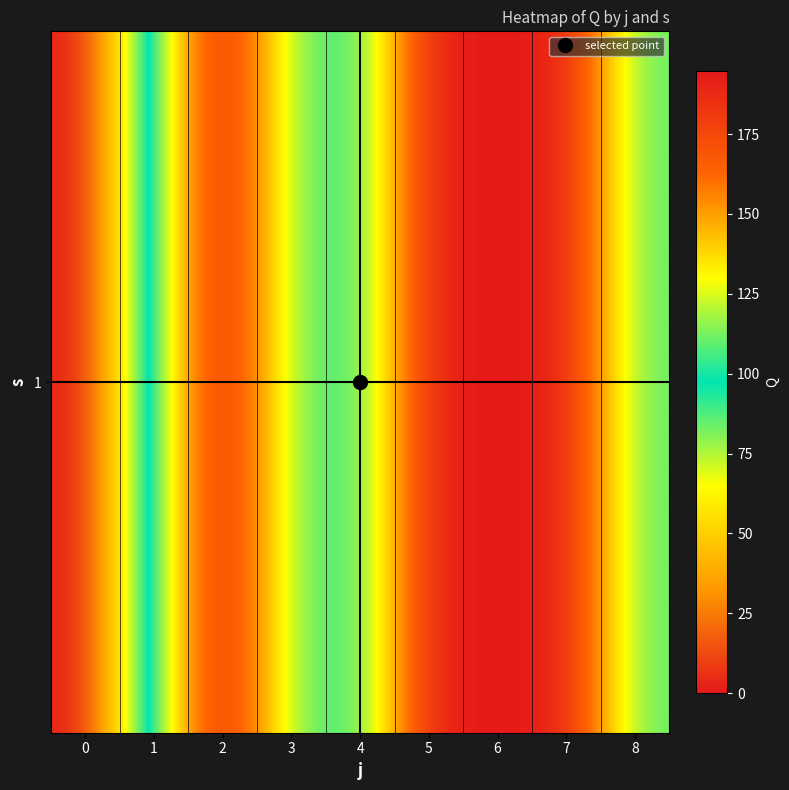

What is the greatest value displayed?

194.8